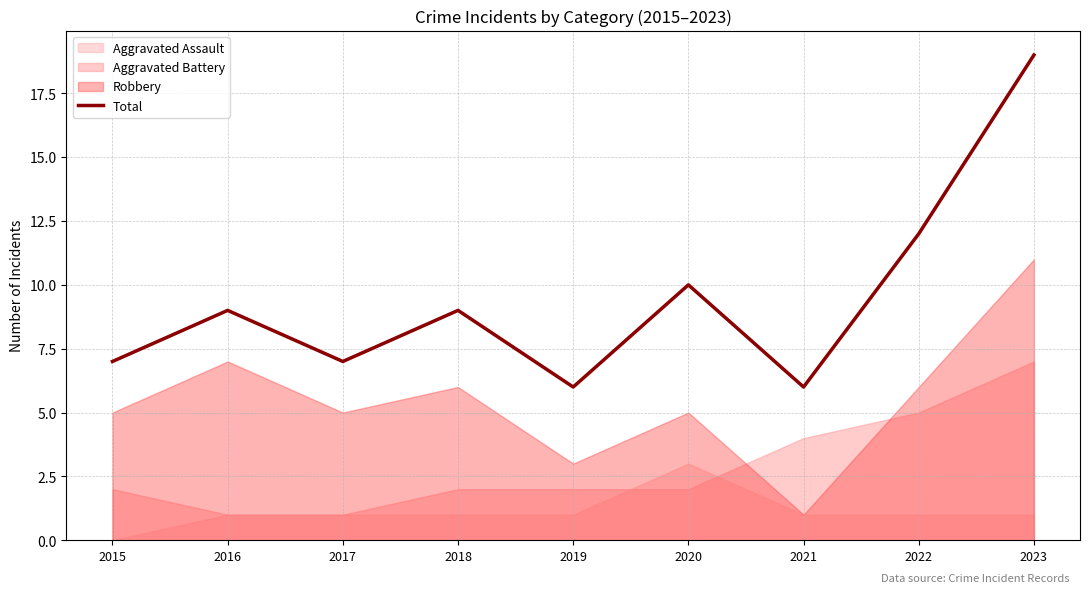

What is the difference between the values at 2016 and 2017?

2